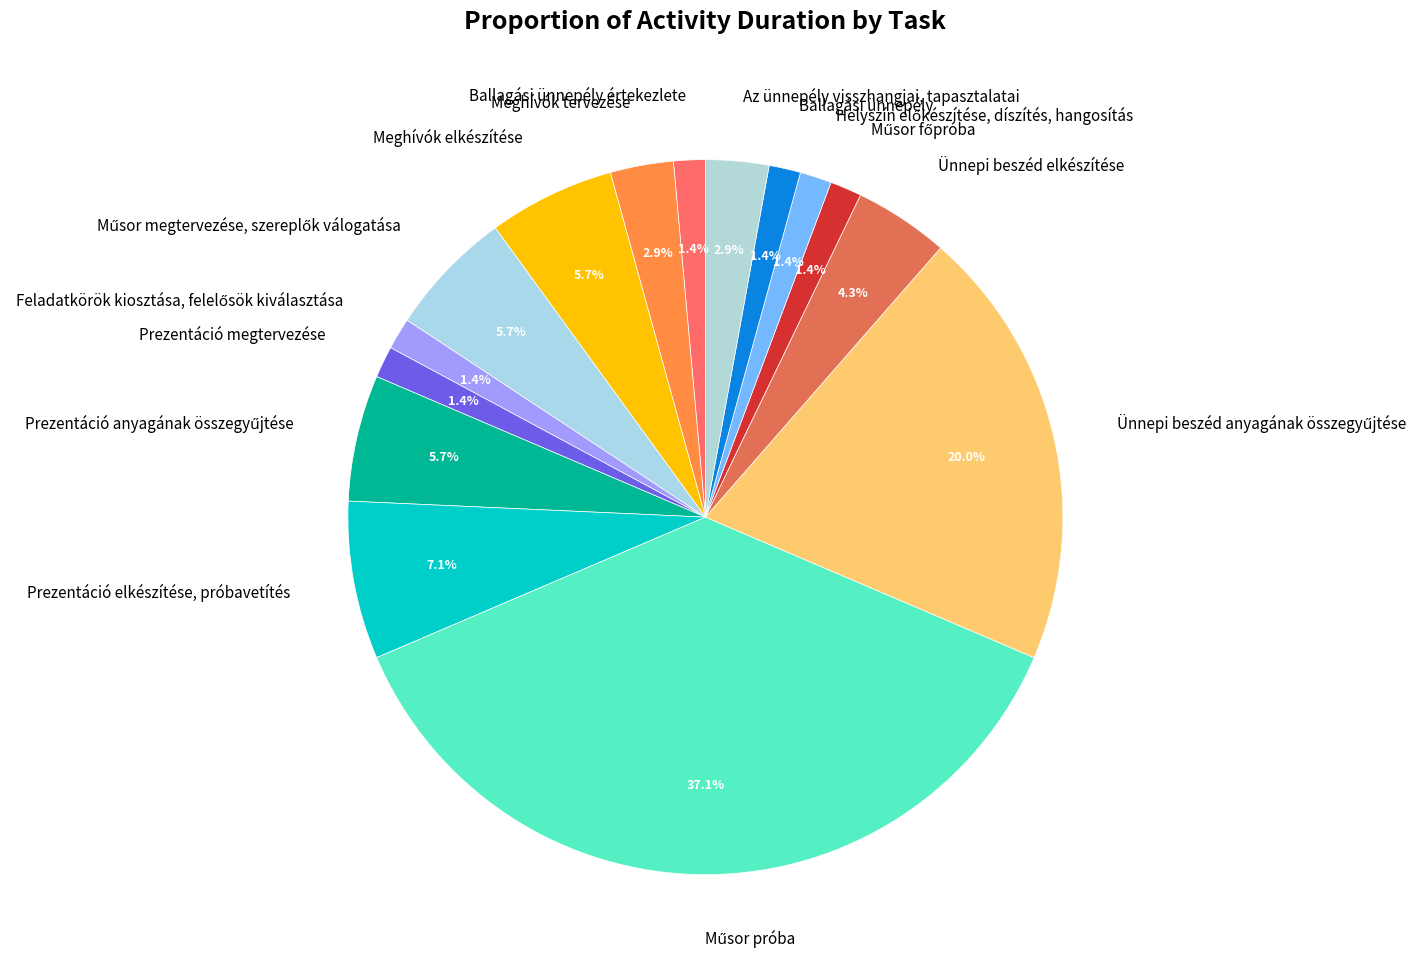

Is the sum of Meghívók elkészítése and Prezentáció megtervezése greater than half?

No